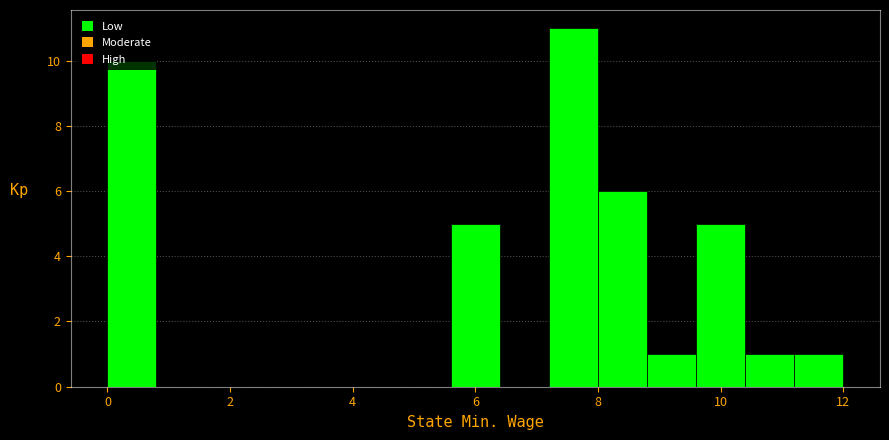

Over which range of the x-axis is the bar tallest?

7.2 to 8.0